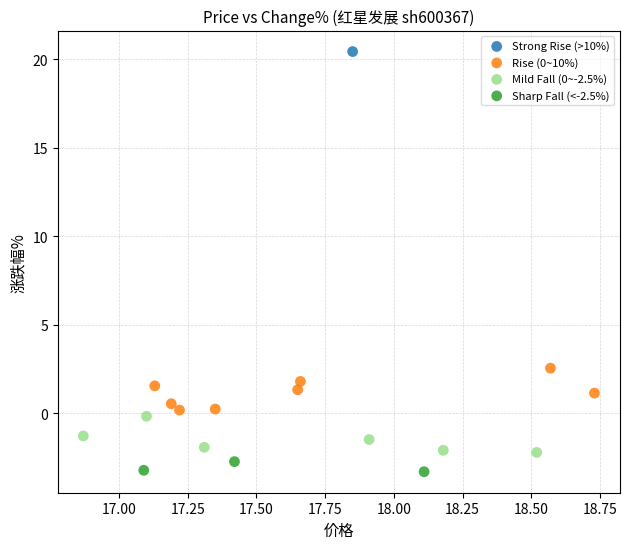

What are all the series names shown in the legend?

Strong Rise (>10%), Rise (0~10%), Mild Fall (0~-2.5%), Sharp Fall (<-2.5%)